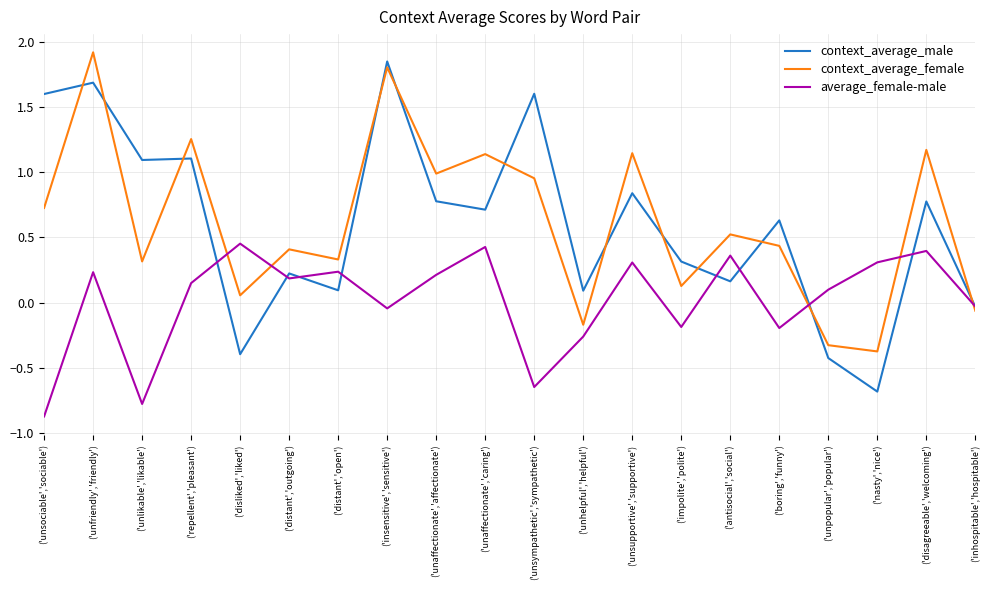

In context_average_female, how many points are lower than both neighbors (excluding endpoints)?

7